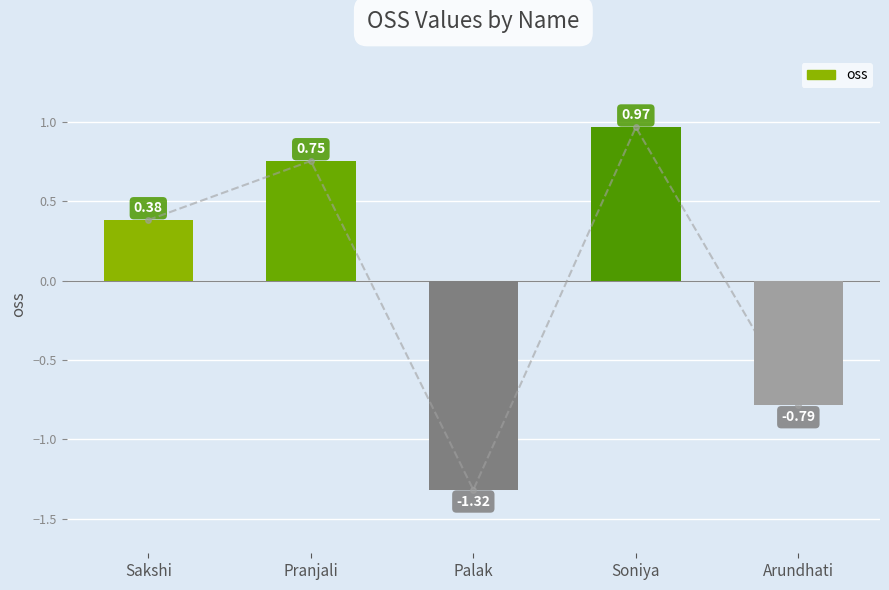

List the labels in order of value, smallest first.

Palak, Arundhati, Sakshi, Pranjali, Soniya